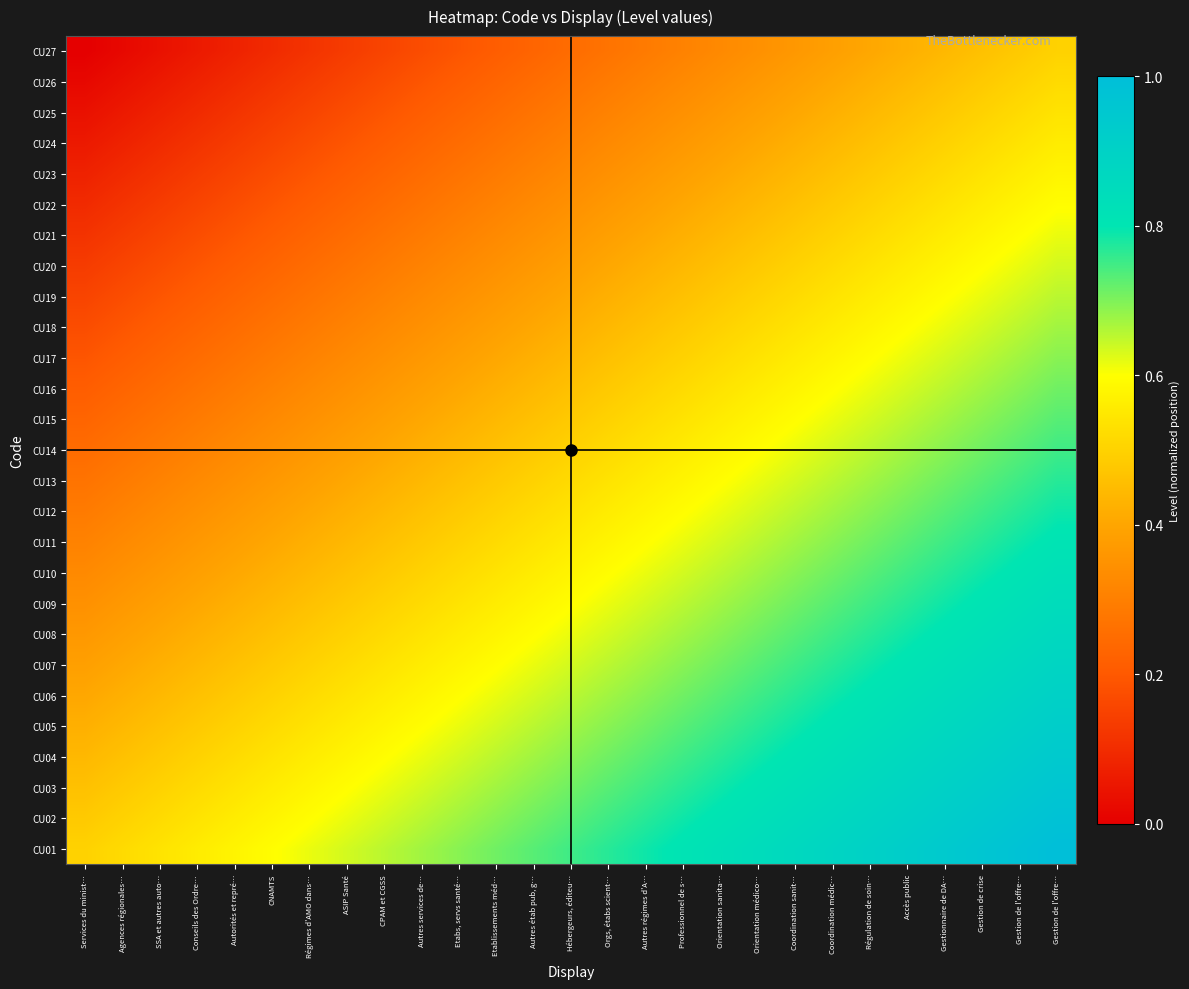

Reading left to right, extract all data points from this chart.

CU01: Services du minist…=0.5	Agences régionales…=0.5	SSA et autres auto…=0.5	Conseils des Ordre…=0.6	Autorités et repré…=0.6	CNAMTS=0.6	Régimes d'AMO dans…=0.6	ASIP Santé=0.6	CPAM et CGSS=0.7	Autres services de…=0.7	Etabs, servs santé…=0.7	Etablissements méd…=0.7	Autres étab pub, g…=0.7	Hébergeurs, éditeu…=0.8	Orgs, étabs scient…=0.8	Autres régimes d'A…=0.8	Professionnel de s…=0.8	Orientation sanita…=0.8	Orientation médico…=0.8	Coordination sanit…=0.9	Coordination médic…=0.9	Régulation de soin…=0.9	Accès public=0.9	Gestionnaire de DA…=0.9	Gestion de crise=1.0	Gestion de l'offre…=1.0	Gestion de l'offre…=1.0
CU02: Services du minist…=0.5	Agences régionales…=0.5	SSA et autres auto…=0.5	Conseils des Ordre…=0.5	Autorités et repré…=0.6	CNAMTS=0.6	Régimes d'AMO dans…=0.6	ASIP Santé=0.6	CPAM et CGSS=0.6	Autres services de…=0.7	Etabs, servs santé…=0.7	Etablissements méd…=0.7	Autres étab pub, g…=0.7	Hébergeurs, éditeu…=0.7	Orgs, étabs scient…=0.8	Autres régimes d'A…=0.8	Professionnel de s…=0.8	Orientation sanita…=0.8	Orientation médico…=0.8	Coordination sanit…=0.8	Coordination médic…=0.9	Régulation de soin…=0.9	Accès public=0.9	Gestionnaire de DA…=0.9	Gestion de crise=0.9	Gestion de l'offre…=1.0	Gestion de l'offre…=1.0
CU03: Services du minist…=0.5	Agences régionales…=0.5	SSA et autres auto…=0.5	Conseils des Ordre…=0.5	Autorités et repré…=0.5	CNAMTS=0.6	Régimes d'AMO dans…=0.6	ASIP Santé=0.6	CPAM et CGSS=0.6	Autres services de…=0.6	Etabs, servs santé…=0.7	Etablissements méd…=0.7	Autres étab pub, g…=0.7	Hébergeurs, éditeu…=0.7	Orgs, étabs scient…=0.7	Autres régimes d'A…=0.8	Professionnel de s…=0.8	Orientation sanita…=0.8	Orientation médico…=0.8	Coordination sanit…=0.8	Coordination médic…=0.8	Régulation de soin…=0.9	Accès public=0.9	Gestionnaire de DA…=0.9	Gestion de crise=0.9	Gestion de l'offre…=0.9	Gestion de l'offre…=1.0
CU04: Services du minist…=0.4	Agences régionales…=0.5	SSA et autres auto…=0.5	Conseils des Ordre…=0.5	Autorités et repré…=0.5	CNAMTS=0.5	Régimes d'AMO dans…=0.6	ASIP Santé=0.6	CPAM et CGSS=0.6	Autres services de…=0.6	Etabs, servs santé…=0.6	Etablissements méd…=0.7	Autres étab pub, g…=0.7	Hébergeurs, éditeu…=0.7	Orgs, étabs scient…=0.7	Autres régimes d'A…=0.7	Professionnel de s…=0.8	Orientation sanita…=0.8	Orientation médico…=0.8	Coordination sanit…=0.8	Coordination médic…=0.8	Régulation de soin…=0.8	Accès public=0.9	Gestionnaire de DA…=0.9	Gestion de crise=0.9	Gestion de l'offre…=0.9	Gestion de l'offre…=0.9
CU05: Services du minist…=0.4	Agences régionales…=0.4	SSA et autres auto…=0.5	Conseils des Ordre…=0.5	Autorités et repré…=0.5	CNAMTS=0.5	Régimes d'AMO dans…=0.5	ASIP Santé=0.6	CPAM et CGSS=0.6	Autres services de…=0.6	Etabs, servs santé…=0.6	Etablissements méd…=0.6	Autres étab pub, g…=0.7	Hébergeurs, éditeu…=0.7	Orgs, étabs scient…=0.7	Autres régimes d'A…=0.7	Professionnel de s…=0.7	Orientation sanita…=0.8	Orientation médico…=0.8	Coordination sanit…=0.8	Coordination médic…=0.8	Régulation de soin…=0.8	Accès public=0.8	Gestionnaire de DA…=0.9	Gestion de crise=0.9	Gestion de l'offre…=0.9	Gestion de l'offre…=0.9
CU06: Services du minist…=0.4	Agences régionales…=0.4	SSA et autres auto…=0.4	Conseils des Ordre…=0.5	Autorités et repré…=0.5	CNAMTS=0.5	Régimes d'AMO dans…=0.5	ASIP Santé=0.5	CPAM et CGSS=0.6	Autres services de…=0.6	Etabs, servs santé…=0.6	Etablissements méd…=0.6	Autres étab pub, g…=0.6	Hébergeurs, éditeu…=0.7	Orgs, étabs scient…=0.7	Autres régimes d'A…=0.7	Professionnel de s…=0.7	Orientation sanita…=0.7	Orientation médico…=0.8	Coordination sanit…=0.8	Coordination médic…=0.8	Régulation de soin…=0.8	Accès public=0.8	Gestionnaire de DA…=0.8	Gestion de crise=0.9	Gestion de l'offre…=0.9	Gestion de l'offre…=0.9
CU07: Services du minist…=0.4	Agences régionales…=0.4	SSA et autres auto…=0.4	Conseils des Ordre…=0.4	Autorités et repré…=0.5	CNAMTS=0.5	Régimes d'AMO dans…=0.5	ASIP Santé=0.5	CPAM et CGSS=0.5	Autres services de…=0.6	Etabs, servs santé…=0.6	Etablissements méd…=0.6	Autres étab pub, g…=0.6	Hébergeurs, éditeu…=0.6	Orgs, étabs scient…=0.7	Autres régimes d'A…=0.7	Professionnel de s…=0.7	Orientation sanita…=0.7	Orientation médico…=0.7	Coordination sanit…=0.8	Coordination médic…=0.8	Régulation de soin…=0.8	Accès public=0.8	Gestionnaire de DA…=0.8	Gestion de crise=0.8	Gestion de l'offre…=0.9	Gestion de l'offre…=0.9
CU08: Services du minist…=0.4	Agences régionales…=0.4	SSA et autres auto…=0.4	Conseils des Ordre…=0.4	Autorités et repré…=0.4	CNAMTS=0.5	Régimes d'AMO dans…=0.5	ASIP Santé=0.5	CPAM et CGSS=0.5	Autres services de…=0.5	Etabs, servs santé…=0.6	Etablissements méd…=0.6	Autres étab pub, g…=0.6	Hébergeurs, éditeu…=0.6	Orgs, étabs scient…=0.6	Autres régimes d'A…=0.7	Professionnel de s…=0.7	Orientation sanita…=0.7	Orientation médico…=0.7	Coordination sanit…=0.7	Coordination médic…=0.8	Régulation de soin…=0.8	Accès public=0.8	Gestionnaire de DA…=0.8	Gestion de crise=0.8	Gestion de l'offre…=0.8	Gestion de l'offre…=0.9
CU09: Services du minist…=0.3	Agences régionales…=0.4	SSA et autres auto…=0.4	Conseils des Ordre…=0.4	Autorités et repré…=0.4	CNAMTS=0.4	Régimes d'AMO dans…=0.5	ASIP Santé=0.5	CPAM et CGSS=0.5	Autres services de…=0.5	Etabs, servs santé…=0.5	Etablissements méd…=0.6	Autres étab pub, g…=0.6	Hébergeurs, éditeu…=0.6	Orgs, étabs scient…=0.6	Autres régimes d'A…=0.6	Professionnel de s…=0.7	Orientation sanita…=0.7	Orientation médico…=0.7	Coordination sanit…=0.7	Coordination médic…=0.7	Régulation de soin…=0.8	Accès public=0.8	Gestionnaire de DA…=0.8	Gestion de crise=0.8	Gestion de l'offre…=0.8	Gestion de l'offre…=0.8
CU10: Services du minist…=0.3	Agences régionales…=0.3	SSA et autres auto…=0.4	Conseils des Ordre…=0.4	Autorités et repré…=0.4	CNAMTS=0.4	Régimes d'AMO dans…=0.4	ASIP Santé=0.5	CPAM et CGSS=0.5	Autres services de…=0.5	Etabs, servs santé…=0.5	Etablissements méd…=0.5	Autres étab pub, g…=0.6	Hébergeurs, éditeu…=0.6	Orgs, étabs scient…=0.6	Autres régimes d'A…=0.6	Professionnel de s…=0.6	Orientation sanita…=0.7	Orientation médico…=0.7	Coordination sanit…=0.7	Coordination médic…=0.7	Régulation de soin…=0.7	Accès public=0.8	Gestionnaire de DA…=0.8	Gestion de crise=0.8	Gestion de l'offre…=0.8	Gestion de l'offre…=0.8
CU11: Services du minist…=0.3	Agences régionales…=0.3	SSA et autres auto…=0.3	Conseils des Ordre…=0.4	Autorités et repré…=0.4	CNAMTS=0.4	Régimes d'AMO dans…=0.4	ASIP Santé=0.4	CPAM et CGSS=0.5	Autres services de…=0.5	Etabs, servs santé…=0.5	Etablissements méd…=0.5	Autres étab pub, g…=0.5	Hébergeurs, éditeu…=0.6	Orgs, étabs scient…=0.6	Autres régimes d'A…=0.6	Professionnel de s…=0.6	Orientation sanita…=0.6	Orientation médico…=0.7	Coordination sanit…=0.7	Coordination médic…=0.7	Régulation de soin…=0.7	Accès public=0.7	Gestionnaire de DA…=0.8	Gestion de crise=0.8	Gestion de l'offre…=0.8	Gestion de l'offre…=0.8
CU12: Services du minist…=0.3	Agences régionales…=0.3	SSA et autres auto…=0.3	Conseils des Ordre…=0.3	Autorités et repré…=0.4	CNAMTS=0.4	Régimes d'AMO dans…=0.4	ASIP Santé=0.4	CPAM et CGSS=0.4	Autres services de…=0.5	Etabs, servs santé…=0.5	Etablissements méd…=0.5	Autres étab pub, g…=0.5	Hébergeurs, éditeu…=0.5	Orgs, étabs scient…=0.6	Autres régimes d'A…=0.6	Professionnel de s…=0.6	Orientation sanita…=0.6	Orientation médico…=0.6	Coordination sanit…=0.7	Coordination médic…=0.7	Régulation de soin…=0.7	Accès public=0.7	Gestionnaire de DA…=0.7	Gestion de crise=0.8	Gestion de l'offre…=0.8	Gestion de l'offre…=0.8
CU13: Services du minist…=0.3	Agences régionales…=0.3	SSA et autres auto…=0.3	Conseils des Ordre…=0.3	Autorités et repré…=0.3	CNAMTS=0.4	Régimes d'AMO dans…=0.4	ASIP Santé=0.4	CPAM et CGSS=0.4	Autres services de…=0.4	Etabs, servs santé…=0.5	Etablissements méd…=0.5	Autres étab pub, g…=0.5	Hébergeurs, éditeu…=0.5	Orgs, étabs scient…=0.5	Autres régimes d'A…=0.6	Professionnel de s…=0.6	Orientation sanita…=0.6	Orientation médico…=0.6	Coordination sanit…=0.6	Coordination médic…=0.7	Régulation de soin…=0.7	Accès public=0.7	Gestionnaire de DA…=0.7	Gestion de crise=0.7	Gestion de l'offre…=0.8	Gestion de l'offre…=0.8
CU14: Services du minist…=0.2	Agences régionales…=0.3	SSA et autres auto…=0.3	Conseils des Ordre…=0.3	Autorités et repré…=0.3	CNAMTS=0.3	Régimes d'AMO dans…=0.4	ASIP Santé=0.4	CPAM et CGSS=0.4	Autres services de…=0.4	Etabs, servs santé…=0.4	Etablissements méd…=0.5	Autres étab pub, g…=0.5	Hébergeurs, éditeu…=0.5	Orgs, étabs scient…=0.5	Autres régimes d'A…=0.5	Professionnel de s…=0.6	Orientation sanita…=0.6	Orientation médico…=0.6	Coordination sanit…=0.6	Coordination médic…=0.6	Régulation de soin…=0.7	Accès public=0.7	Gestionnaire de DA…=0.7	Gestion de crise=0.7	Gestion de l'offre…=0.7	Gestion de l'offre…=0.8
CU15: Services du minist…=0.2	Agences régionales…=0.2	SSA et autres auto…=0.3	Conseils des Ordre…=0.3	Autorités et repré…=0.3	CNAMTS=0.3	Régimes d'AMO dans…=0.3	ASIP Santé=0.4	CPAM et CGSS=0.4	Autres services de…=0.4	Etabs, servs santé…=0.4	Etablissements méd…=0.4	Autres étab pub, g…=0.5	Hébergeurs, éditeu…=0.5	Orgs, étabs scient…=0.5	Autres régimes d'A…=0.5	Professionnel de s…=0.5	Orientation sanita…=0.6	Orientation médico…=0.6	Coordination sanit…=0.6	Coordination médic…=0.6	Régulation de soin…=0.6	Accès public=0.7	Gestionnaire de DA…=0.7	Gestion de crise=0.7	Gestion de l'offre…=0.7	Gestion de l'offre…=0.7
CU16: Services du minist…=0.2	Agences régionales…=0.2	SSA et autres auto…=0.2	Conseils des Ordre…=0.3	Autorités et repré…=0.3	CNAMTS=0.3	Régimes d'AMO dans…=0.3	ASIP Santé=0.3	CPAM et CGSS=0.4	Autres services de…=0.4	Etabs, servs santé…=0.4	Etablissements méd…=0.4	Autres étab pub, g…=0.4	Hébergeurs, éditeu…=0.5	Orgs, étabs scient…=0.5	Autres régimes d'A…=0.5	Professionnel de s…=0.5	Orientation sanita…=0.5	Orientation médico…=0.6	Coordination sanit…=0.6	Coordination médic…=0.6	Régulation de soin…=0.6	Accès public=0.6	Gestionnaire de DA…=0.7	Gestion de crise=0.7	Gestion de l'offre…=0.7	Gestion de l'offre…=0.7
CU17: Services du minist…=0.2	Agences régionales…=0.2	SSA et autres auto…=0.2	Conseils des Ordre…=0.2	Autorités et repré…=0.3	CNAMTS=0.3	Régimes d'AMO dans…=0.3	ASIP Santé=0.3	CPAM et CGSS=0.3	Autres services de…=0.4	Etabs, servs santé…=0.4	Etablissements méd…=0.4	Autres étab pub, g…=0.4	Hébergeurs, éditeu…=0.4	Orgs, étabs scient…=0.5	Autres régimes d'A…=0.5	Professionnel de s…=0.5	Orientation sanita…=0.5	Orientation médico…=0.5	Coordination sanit…=0.6	Coordination médic…=0.6	Régulation de soin…=0.6	Accès public=0.6	Gestionnaire de DA…=0.6	Gestion de crise=0.7	Gestion de l'offre…=0.7	Gestion de l'offre…=0.7
CU18: Services du minist…=0.2	Agences régionales…=0.2	SSA et autres auto…=0.2	Conseils des Ordre…=0.2	Autorités et repré…=0.2	CNAMTS=0.3	Régimes d'AMO dans…=0.3	ASIP Santé=0.3	CPAM et CGSS=0.3	Autres services de…=0.3	Etabs, servs santé…=0.4	Etablissements méd…=0.4	Autres étab pub, g…=0.4	Hébergeurs, éditeu…=0.4	Orgs, étabs scient…=0.4	Autres régimes d'A…=0.5	Professionnel de s…=0.5	Orientation sanita…=0.5	Orientation médico…=0.5	Coordination sanit…=0.5	Coordination médic…=0.6	Régulation de soin…=0.6	Accès public=0.6	Gestionnaire de DA…=0.6	Gestion de crise=0.6	Gestion de l'offre…=0.7	Gestion de l'offre…=0.7
CU19: Services du minist…=0.2	Agences régionales…=0.2	SSA et autres auto…=0.2	Conseils des Ordre…=0.2	Autorités et repré…=0.2	CNAMTS=0.2	Régimes d'AMO dans…=0.3	ASIP Santé=0.3	CPAM et CGSS=0.3	Autres services de…=0.3	Etabs, servs santé…=0.3	Etablissements méd…=0.4	Autres étab pub, g…=0.4	Hébergeurs, éditeu…=0.4	Orgs, étabs scient…=0.4	Autres régimes d'A…=0.4	Professionnel de s…=0.5	Orientation sanita…=0.5	Orientation médico…=0.5	Coordination sanit…=0.5	Coordination médic…=0.5	Régulation de soin…=0.6	Accès public=0.6	Gestionnaire de DA…=0.6	Gestion de crise=0.6	Gestion de l'offre…=0.6	Gestion de l'offre…=0.7
CU20: Services du minist…=0.1	Agences régionales…=0.2	SSA et autres auto…=0.2	Conseils des Ordre…=0.2	Autorités et repré…=0.2	CNAMTS=0.2	Régimes d'AMO dans…=0.2	ASIP Santé=0.3	CPAM et CGSS=0.3	Autres services de…=0.3	Etabs, servs santé…=0.3	Etablissements méd…=0.3	Autres étab pub, g…=0.4	Hébergeurs, éditeu…=0.4	Orgs, étabs scient…=0.4	Autres régimes d'A…=0.4	Professionnel de s…=0.4	Orientation sanita…=0.5	Orientation médico…=0.5	Coordination sanit…=0.5	Coordination médic…=0.5	Régulation de soin…=0.5	Accès public=0.6	Gestionnaire de DA…=0.6	Gestion de crise=0.6	Gestion de l'offre…=0.6	Gestion de l'offre…=0.6
CU21: Services du minist…=0.1	Agences régionales…=0.1	SSA et autres auto…=0.2	Conseils des Ordre…=0.2	Autorités et repré…=0.2	CNAMTS=0.2	Régimes d'AMO dans…=0.2	ASIP Santé=0.2	CPAM et CGSS=0.3	Autres services de…=0.3	Etabs, servs santé…=0.3	Etablissements méd…=0.3	Autres étab pub, g…=0.3	Hébergeurs, éditeu…=0.4	Orgs, étabs scient…=0.4	Autres régimes d'A…=0.4	Professionnel de s…=0.4	Orientation sanita…=0.4	Orientation médico…=0.5	Coordination sanit…=0.5	Coordination médic…=0.5	Régulation de soin…=0.5	Accès public=0.5	Gestionnaire de DA…=0.6	Gestion de crise=0.6	Gestion de l'offre…=0.6	Gestion de l'offre…=0.6
CU22: Services du minist…=0.1	Agences régionales…=0.1	SSA et autres auto…=0.1	Conseils des Ordre…=0.2	Autorités et repré…=0.2	CNAMTS=0.2	Régimes d'AMO dans…=0.2	ASIP Santé=0.2	CPAM et CGSS=0.2	Autres services de…=0.3	Etabs, servs santé…=0.3	Etablissements méd…=0.3	Autres étab pub, g…=0.3	Hébergeurs, éditeu…=0.3	Orgs, étabs scient…=0.4	Autres régimes d'A…=0.4	Professionnel de s…=0.4	Orientation sanita…=0.4	Orientation médico…=0.4	Coordination sanit…=0.5	Coordination médic…=0.5	Régulation de soin…=0.5	Accès public=0.5	Gestionnaire de DA…=0.5	Gestion de crise=0.6	Gestion de l'offre…=0.6	Gestion de l'offre…=0.6
CU23: Services du minist…=0.1	Agences régionales…=0.1	SSA et autres auto…=0.1	Conseils des Ordre…=0.1	Autorités et repré…=0.2	CNAMTS=0.2	Régimes d'AMO dans…=0.2	ASIP Santé=0.2	CPAM et CGSS=0.2	Autres services de…=0.2	Etabs, servs santé…=0.3	Etablissements méd…=0.3	Autres étab pub, g…=0.3	Hébergeurs, éditeu…=0.3	Orgs, étabs scient…=0.3	Autres régimes d'A…=0.4	Professionnel de s…=0.4	Orientation sanita…=0.4	Orientation médico…=0.4	Coordination sanit…=0.4	Coordination médic…=0.5	Régulation de soin…=0.5	Accès public=0.5	Gestionnaire de DA…=0.5	Gestion de crise=0.5	Gestion de l'offre…=0.6	Gestion de l'offre…=0.6
CU24: Services du minist…=0.1	Agences régionales…=0.1	SSA et autres auto…=0.1	Conseils des Ordre…=0.1	Autorités et repré…=0.1	CNAMTS=0.2	Régimes d'AMO dans…=0.2	ASIP Santé=0.2	CPAM et CGSS=0.2	Autres services de…=0.2	Etabs, servs santé…=0.2	Etablissements méd…=0.3	Autres étab pub, g…=0.3	Hébergeurs, éditeu…=0.3	Orgs, étabs scient…=0.3	Autres régimes d'A…=0.3	Professionnel de s…=0.4	Orientation sanita…=0.4	Orientation médico…=0.4	Coordination sanit…=0.4	Coordination médic…=0.4	Régulation de soin…=0.5	Accès public=0.5	Gestionnaire de DA…=0.5	Gestion de crise=0.5	Gestion de l'offre…=0.5	Gestion de l'offre…=0.6
CU25: Services du minist…=0.0	Agences régionales…=0.1	SSA et autres auto…=0.1	Conseils des Ordre…=0.1	Autorités et repré…=0.1	CNAMTS=0.1	Régimes d'AMO dans…=0.2	ASIP Santé=0.2	CPAM et CGSS=0.2	Autres services de…=0.2	Etabs, servs santé…=0.2	Etablissements méd…=0.2	Autres étab pub, g…=0.3	Hébergeurs, éditeu…=0.3	Orgs, étabs scient…=0.3	Autres régimes d'A…=0.3	Professionnel de s…=0.3	Orientation sanita…=0.4	Orientation médico…=0.4	Coordination sanit…=0.4	Coordination médic…=0.4	Régulation de soin…=0.4	Accès public=0.5	Gestionnaire de DA…=0.5	Gestion de crise=0.5	Gestion de l'offre…=0.5	Gestion de l'offre…=0.5
CU26: Services du minist…=0.0	Agences régionales…=0.0	SSA et autres auto…=0.1	Conseils des Ordre…=0.1	Autorités et repré…=0.1	CNAMTS=0.1	Régimes d'AMO dans…=0.1	ASIP Santé=0.2	CPAM et CGSS=0.2	Autres services de…=0.2	Etabs, servs santé…=0.2	Etablissements méd…=0.2	Autres étab pub, g…=0.2	Hébergeurs, éditeu…=0.3	Orgs, étabs scient…=0.3	Autres régimes d'A…=0.3	Professionnel de s…=0.3	Orientation sanita…=0.3	Orientation médico…=0.4	Coordination sanit…=0.4	Coordination médic…=0.4	Régulation de soin…=0.4	Accès public=0.4	Gestionnaire de DA…=0.5	Gestion de crise=0.5	Gestion de l'offre…=0.5	Gestion de l'offre…=0.5
CU27: Services du minist…=0.0	Agences régionales…=0.0	SSA et autres auto…=0.0	Conseils des Ordre…=0.1	Autorités et repré…=0.1	CNAMTS=0.1	Régimes d'AMO dans…=0.1	ASIP Santé=0.1	CPAM et CGSS=0.2	Autres services de…=0.2	Etabs, servs santé…=0.2	Etablissements méd…=0.2	Autres étab pub, g…=0.2	Hébergeurs, éditeu…=0.2	Orgs, étabs scient…=0.3	Autres régimes d'A…=0.3	Professionnel de s…=0.3	Orientation sanita…=0.3	Orientation médico…=0.3	Coordination sanit…=0.4	Coordination médic…=0.4	Régulation de soin…=0.4	Accès public=0.4	Gestionnaire de DA…=0.4	Gestion de crise=0.5	Gestion de l'offre…=0.5	Gestion de l'offre…=0.5